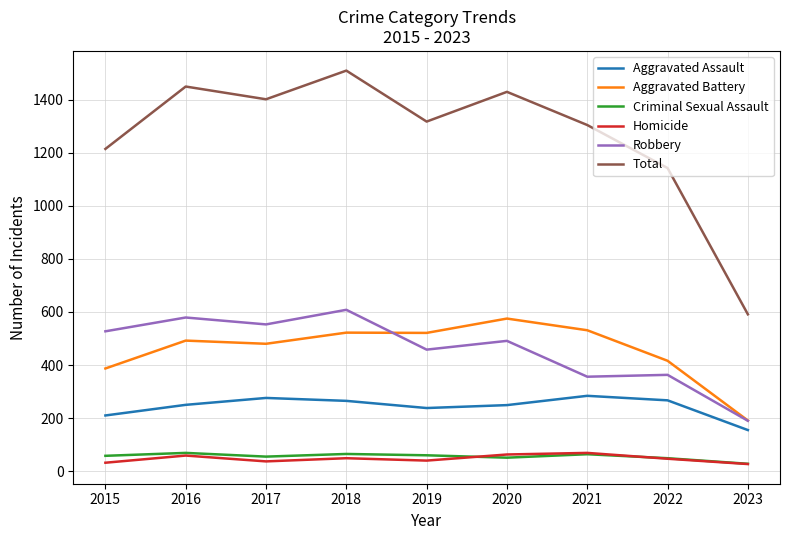

Between 2017 and 2023, which series saw the biggest shift?

Total